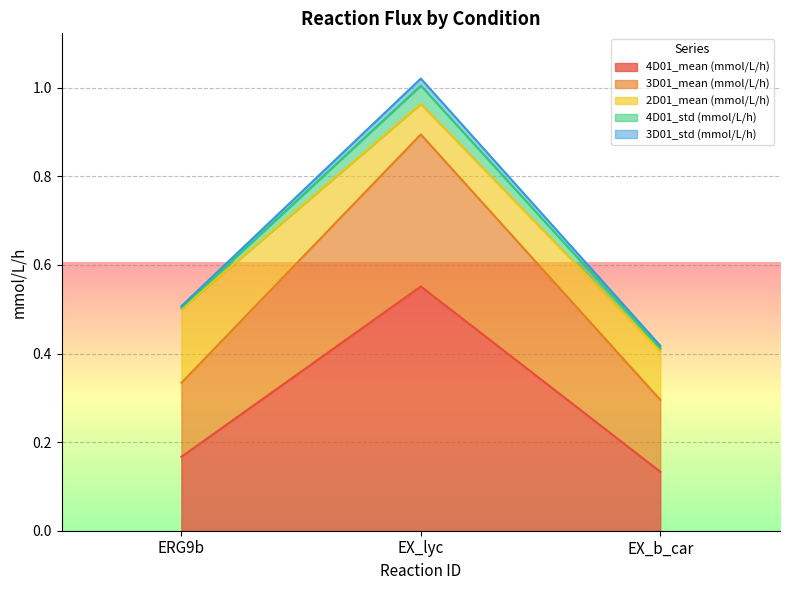

Reading left to right, what are all the values shown in this chart?

4D01_mean (mmol/L/h): 0.2	0.6	0.1
3D01_mean (mmol/L/h): 0.2	0.3	0.2
2D01_mean (mmol/L/h): 0.2	0.1	0.1
4D01_std (mmol/L/h): 0.0	0.0	0.0
3D01_std (mmol/L/h): 0.0	0.0	0.0